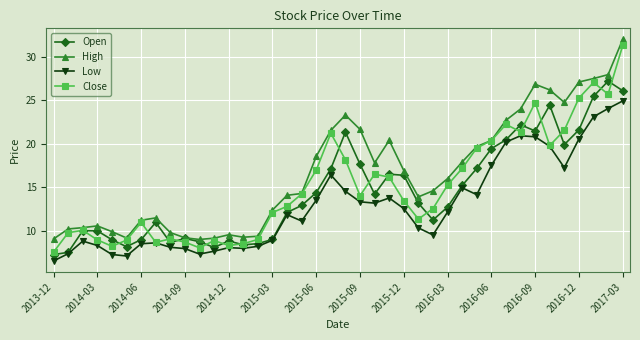

What are all the series names shown in the legend?

Open, High, Low, Close